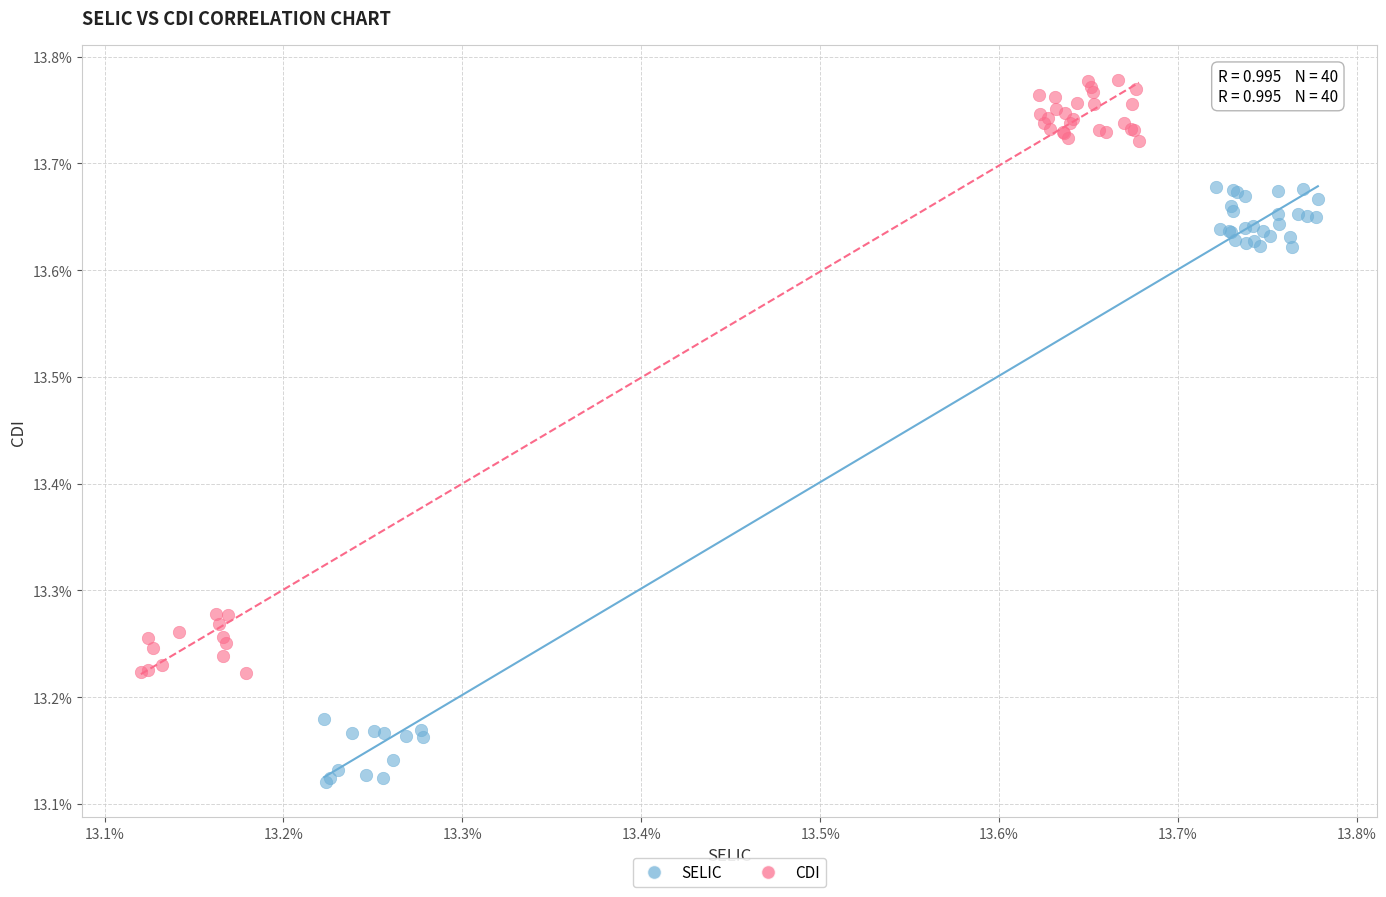

What are all the series names shown in the legend?

SELIC, CDI